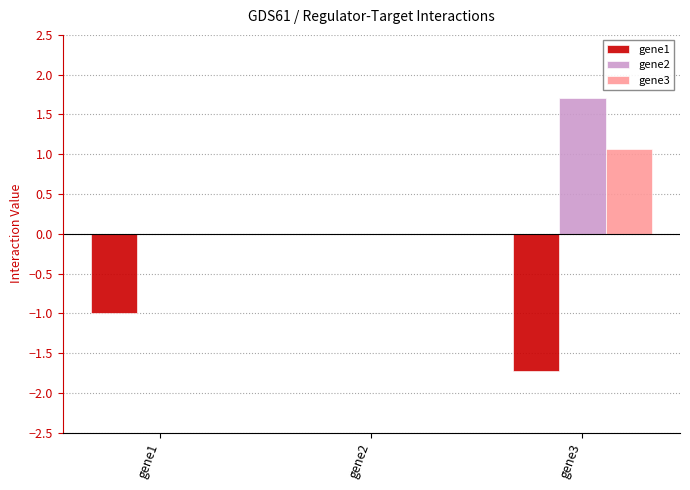

Count the number of categories in the chart.

3